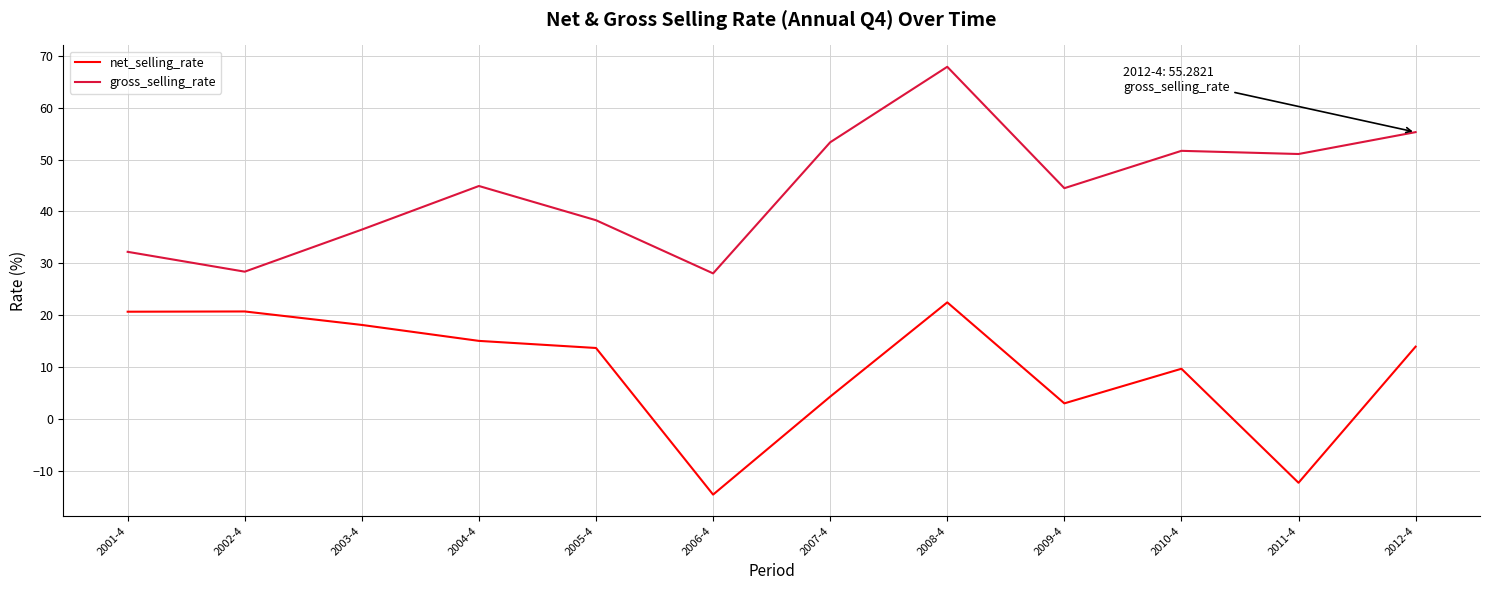

Count the number of data series in this chart.

2